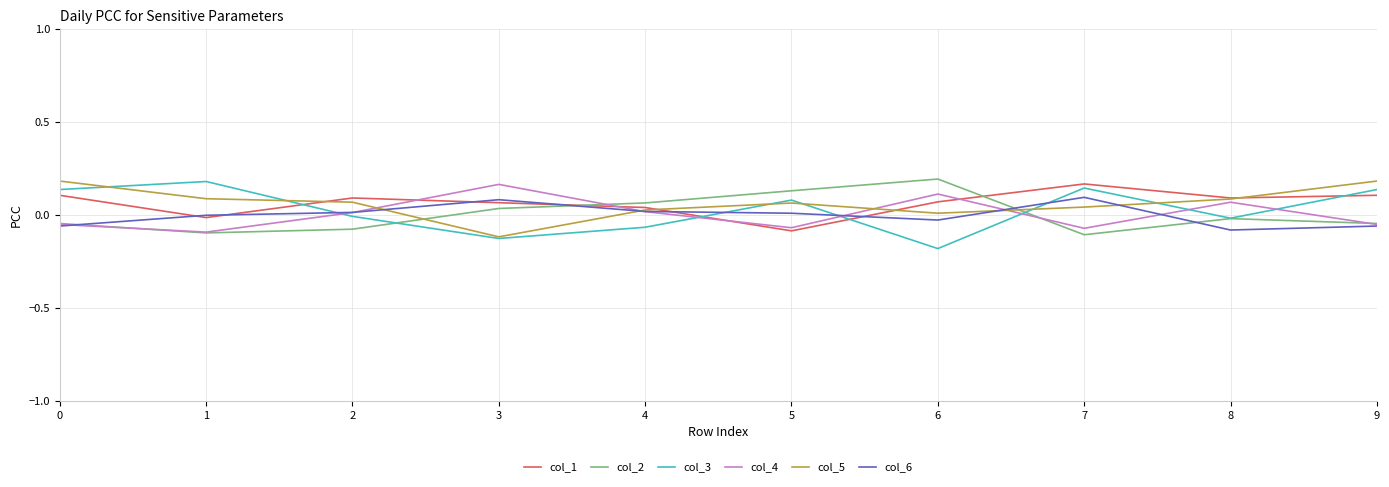

How many lines are shown in the chart?

6